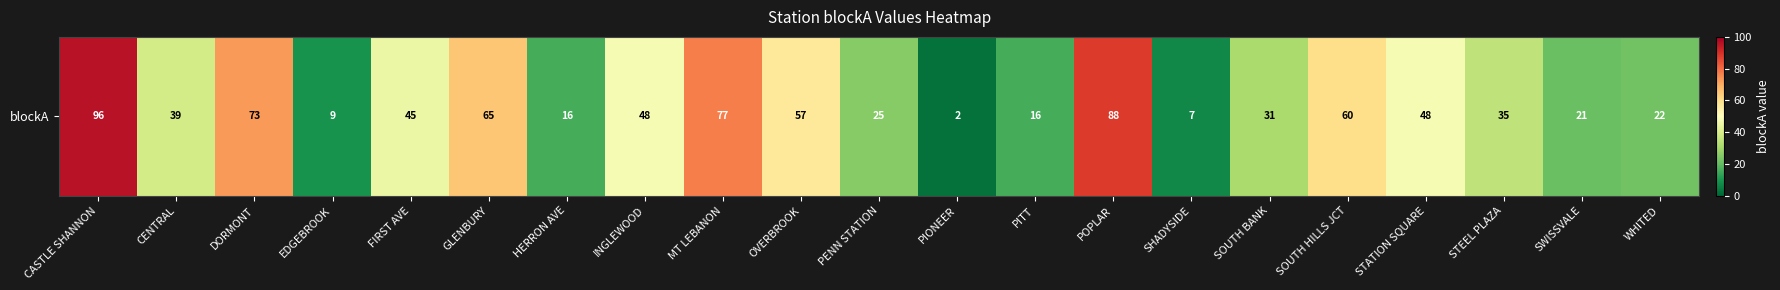

List the labels in order of value, smallest first.

PIONEER, SHADYSIDE, EDGEBROOK, HERRON AVE, PITT, SWISSVALE, WHITED, PENN STATION, SOUTH BANK, STEEL PLAZA, CENTRAL, FIRST AVE, INGLEWOOD, STATION SQUARE, OVERBROOK, SOUTH HILLS JCT, GLENBURY, DORMONT, MT LEBANON, POPLAR, CASTLE SHANNON